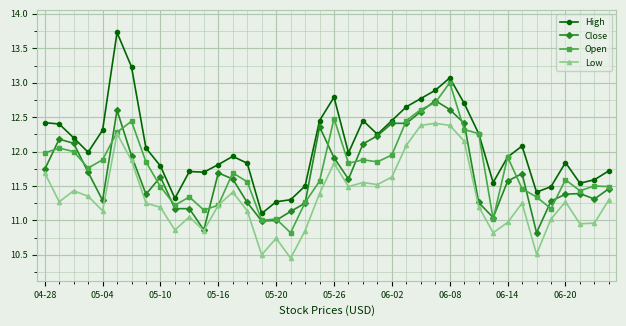

What are all the series names shown in the legend?

High, Close, Open, Low